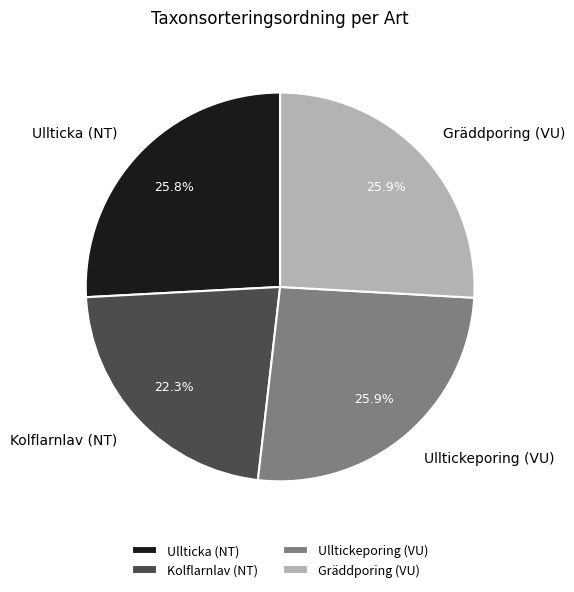

Combined, do Gräddporing (VU) and Ullticka (NT) account for over 50%?

Yes